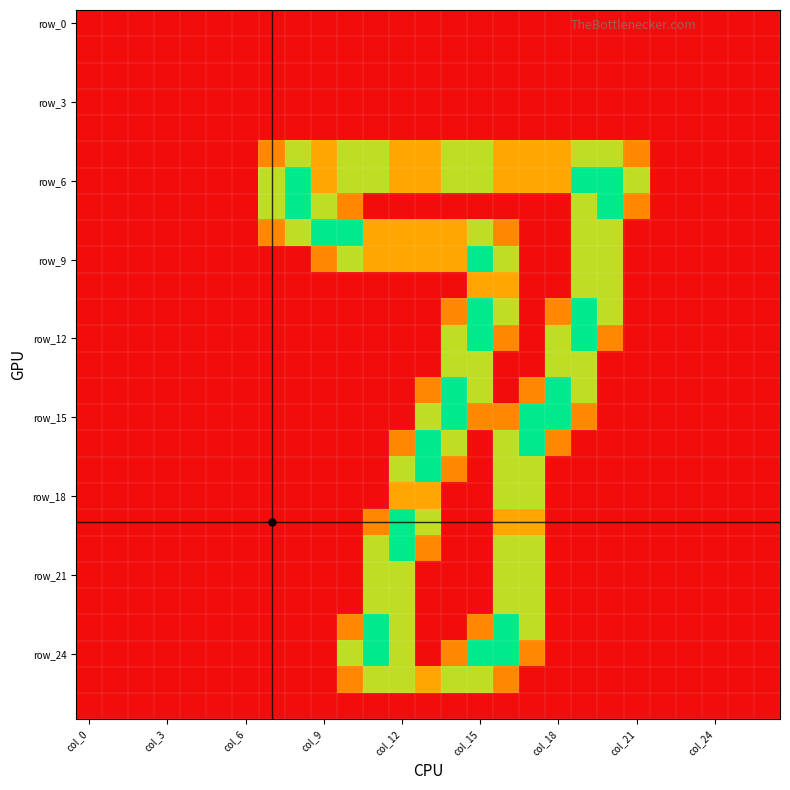

Which series has the largest total across all categories?

row_6